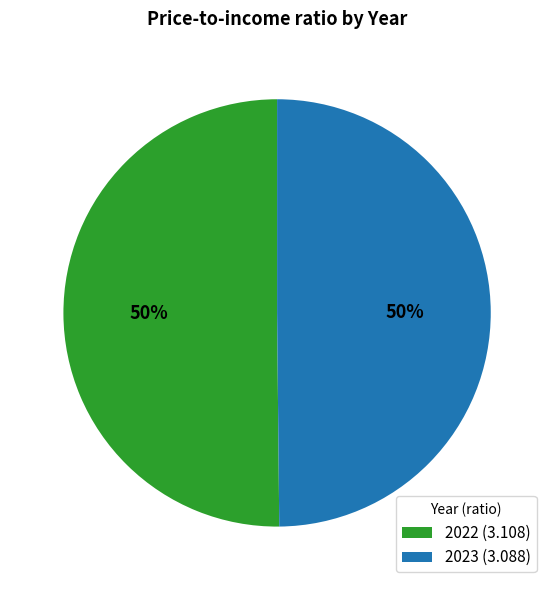

Is the sum of 2022 (3.108) and 2023 (3.088) greater than half?

Yes